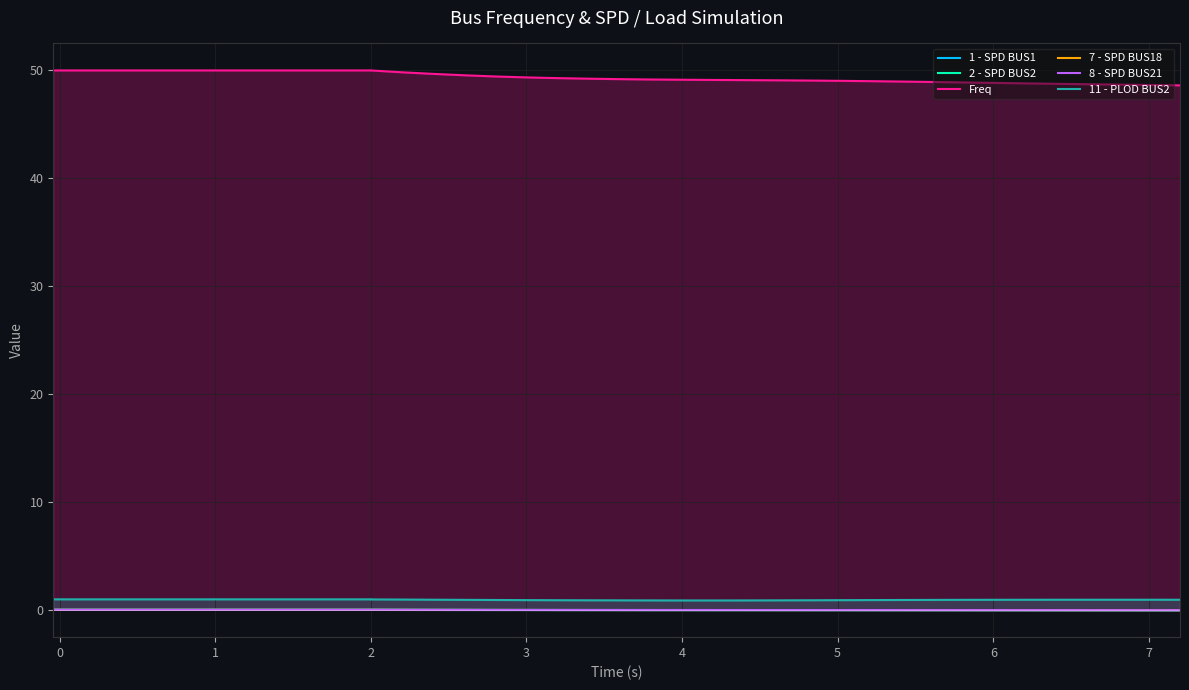

How many lines are shown in the chart?

6